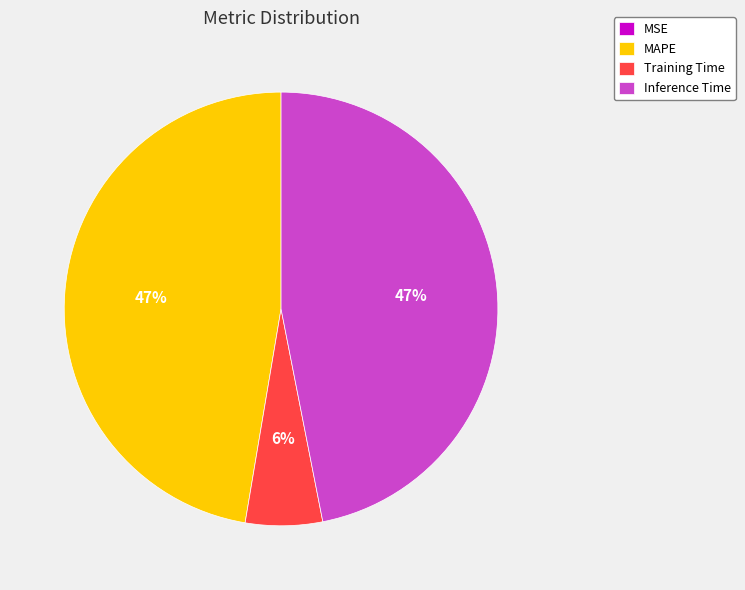

Is it true that MAPE is 47% of the pie?

True